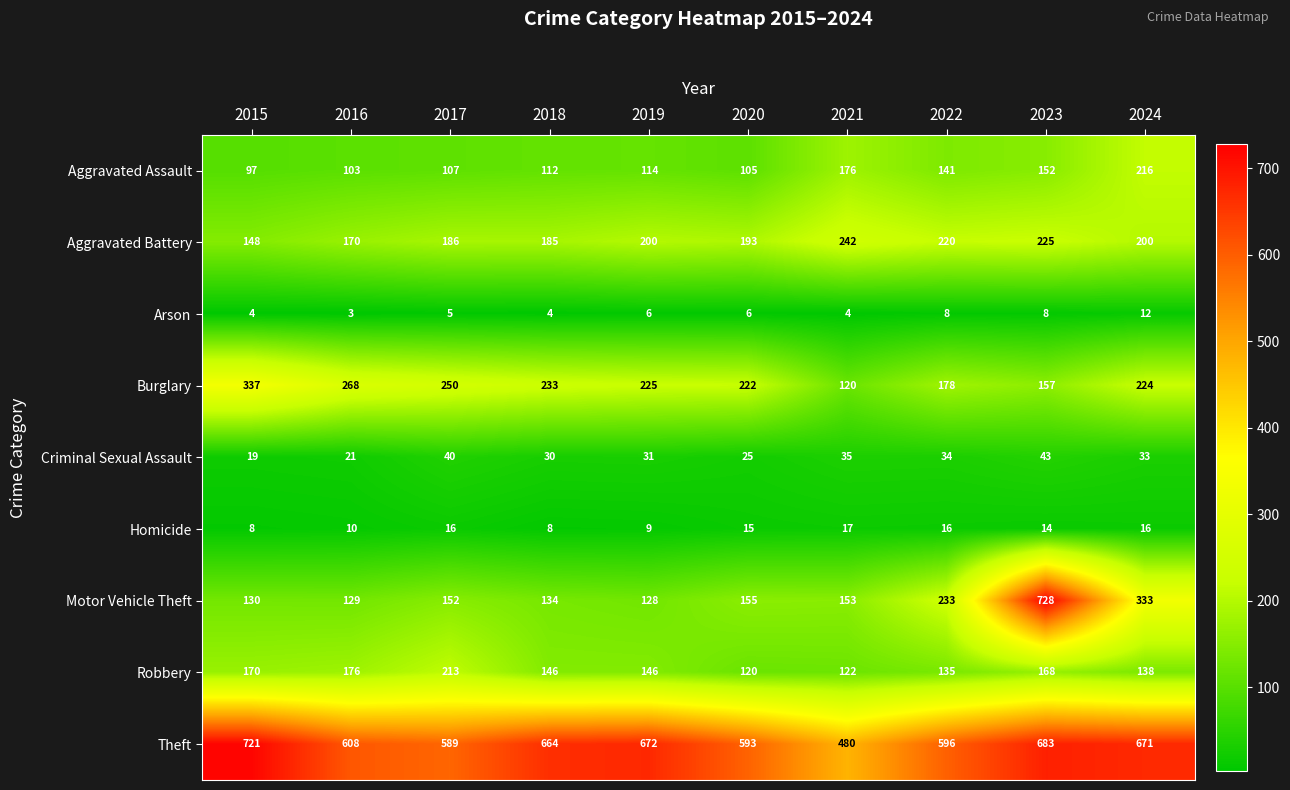

Which series has the largest total across all categories?

Theft